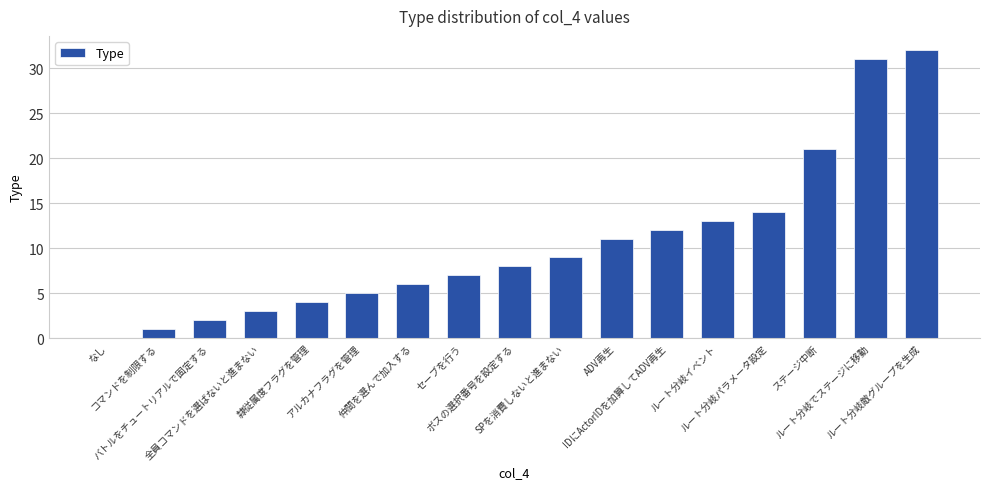

What is the sum of all values?

179